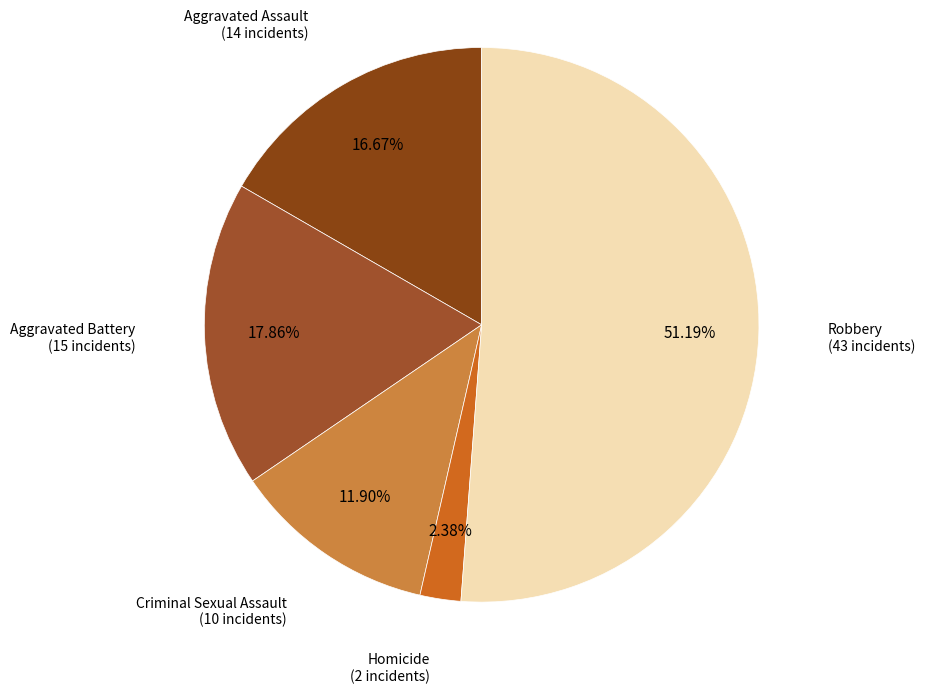

How many slices are in this pie chart?

5